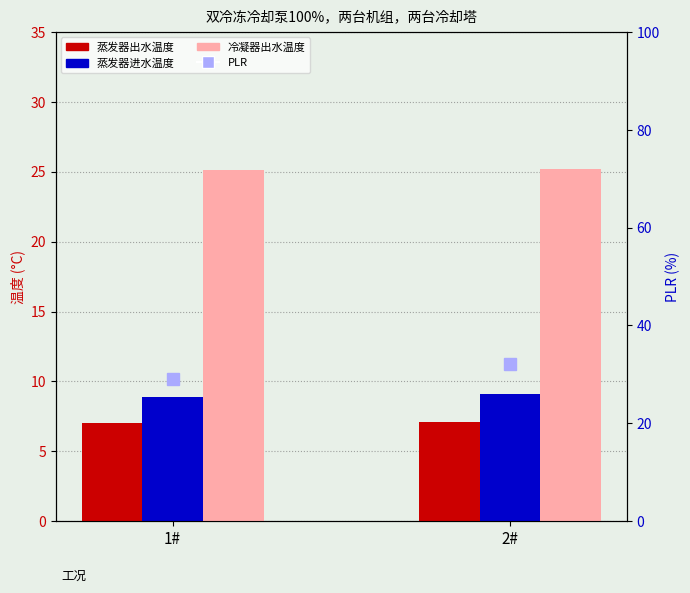

True or false: PLR has a value of 32.1 at 2#.

True